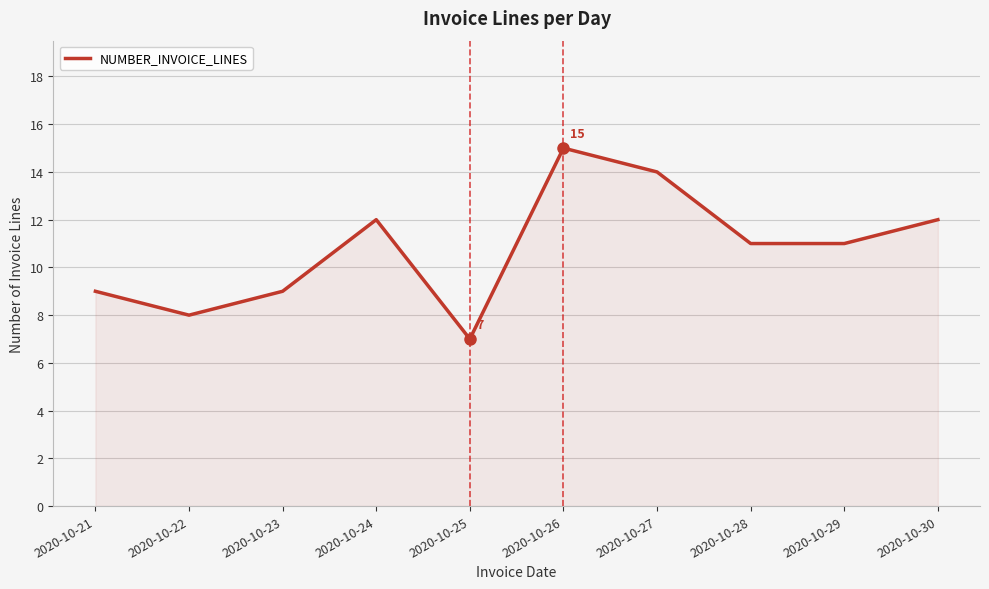

Which label corresponds to the largest value in the chart?

2020-10-26